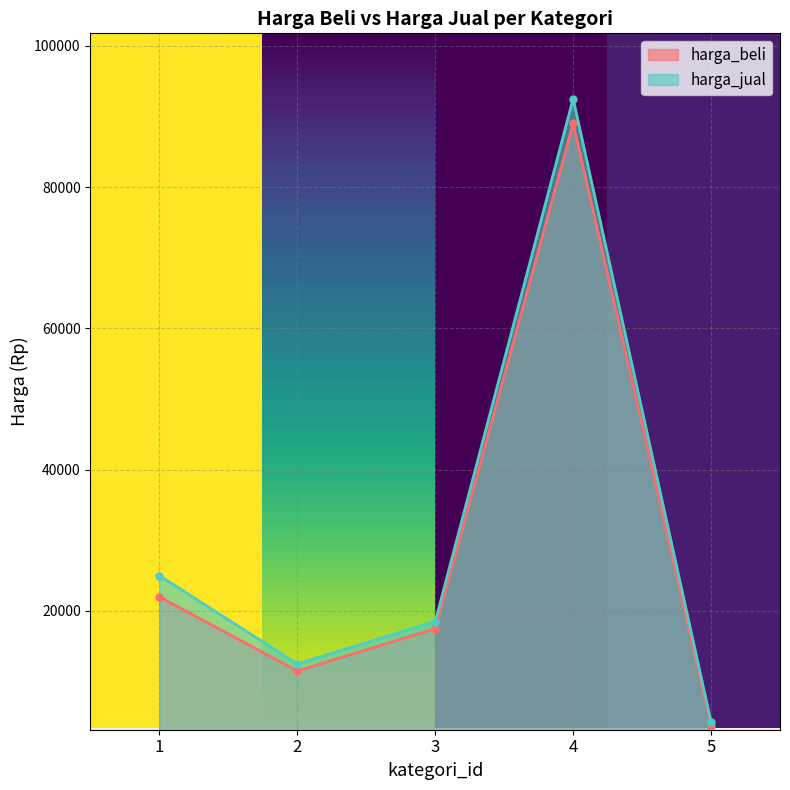

Rank the series by their maximum value, from highest to lowest.

harga_jual, harga_beli